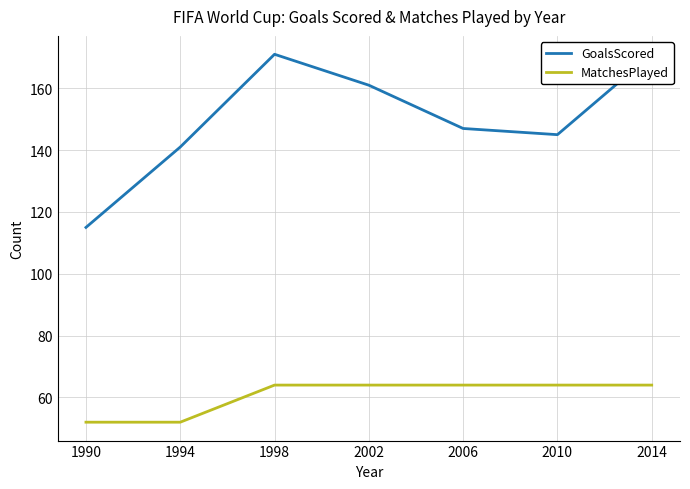

Is this an area chart (filled region under the line)?

No